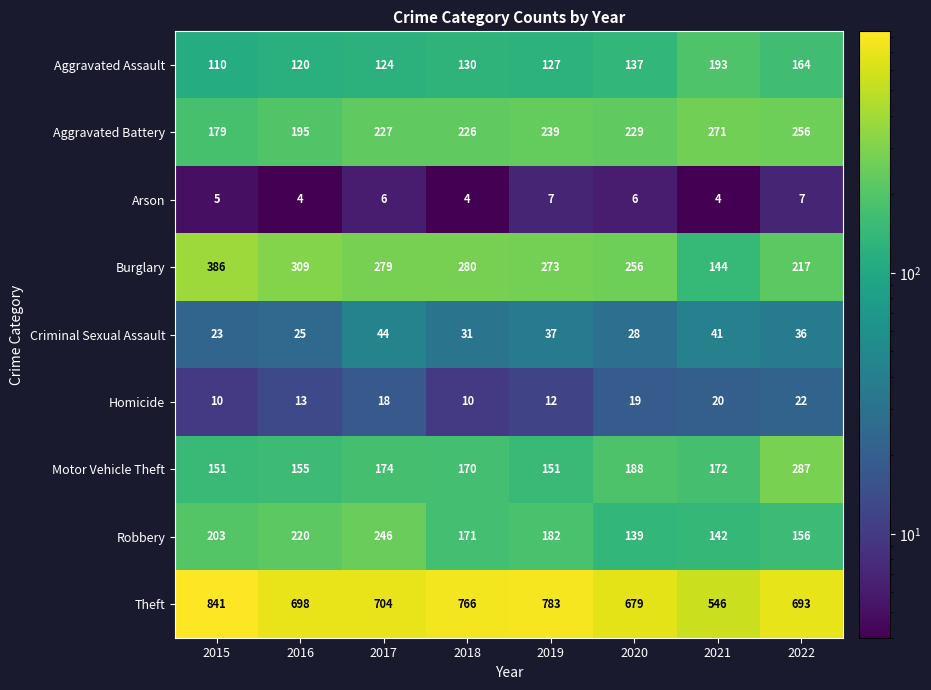

Which series has the largest total across all categories?

Theft